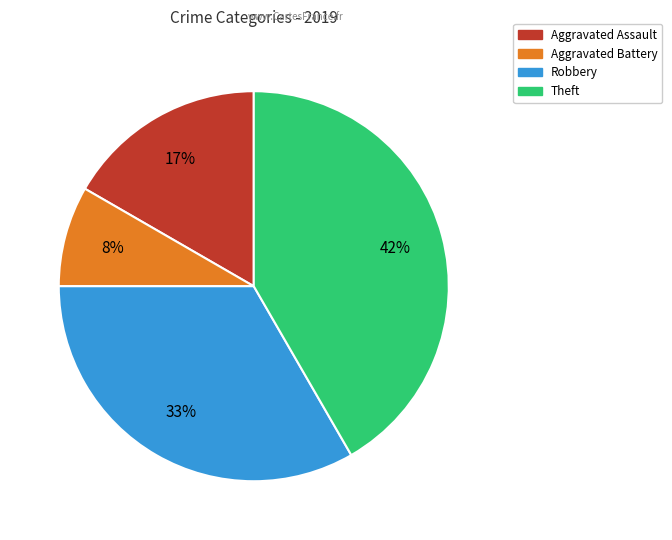

To the nearest percent, what is the average slice percentage?

25%